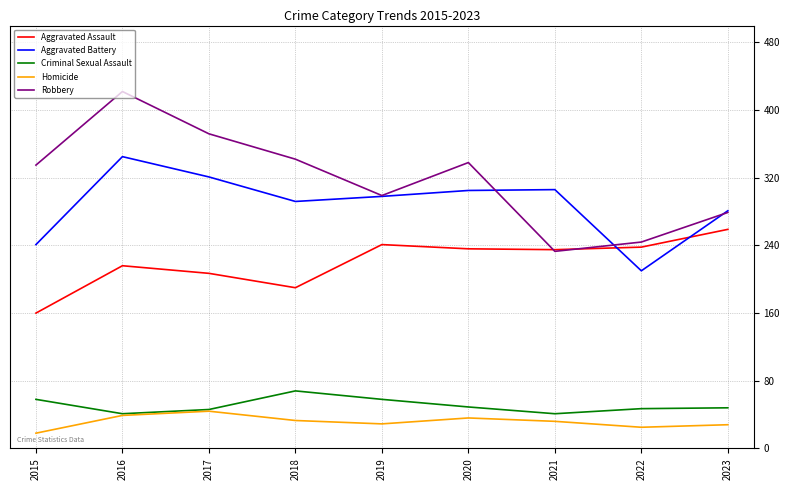

The value of Criminal Sexual Assault at 2019 is 81. True or false?

False